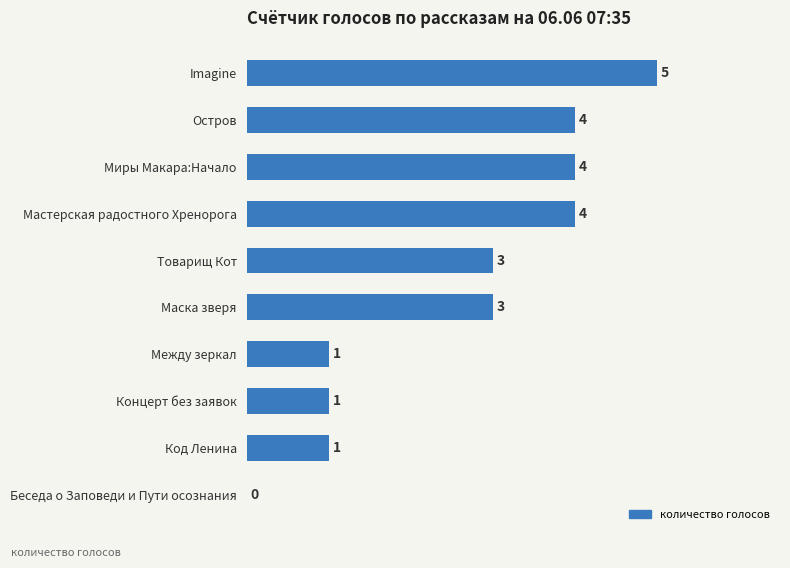

What is the approximate value at Миры Макара:Начало?

4